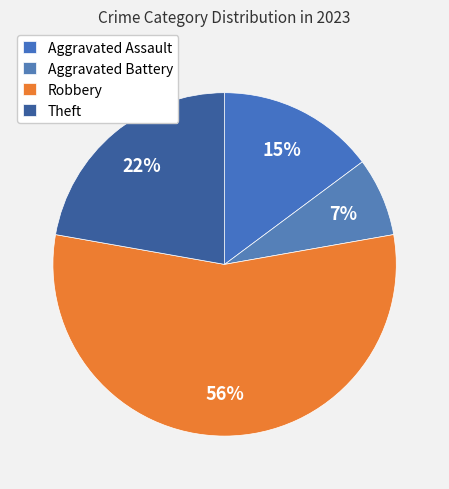

To the nearest percent, what portion does Aggravated Assault represent?

15%